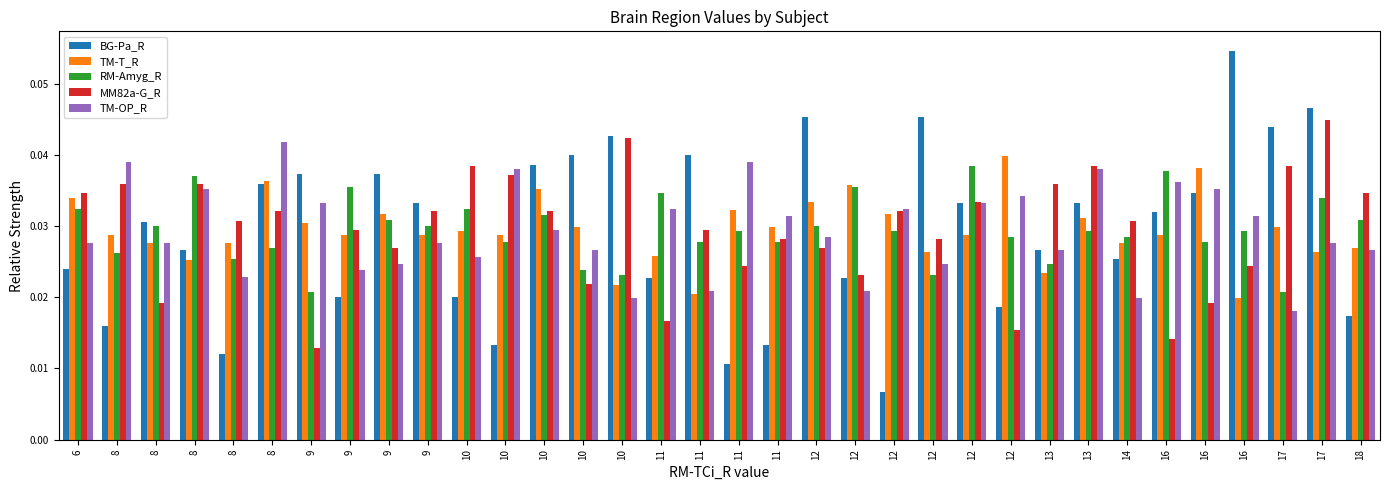

Between 13 and 10, which is larger?

10